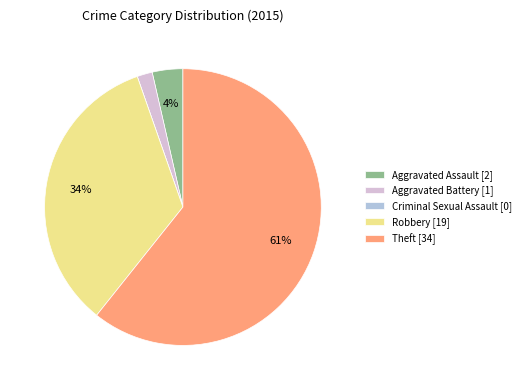

To the nearest percent, what is the average slice percentage?

20%